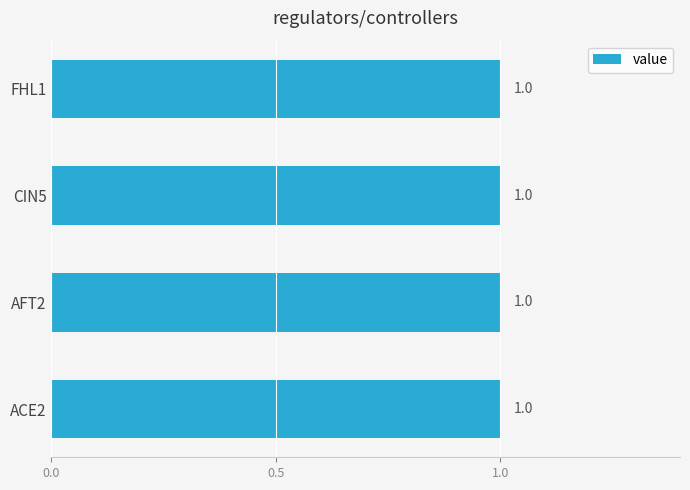

Is it true that FHL1 equals 1 at FHL1?

True